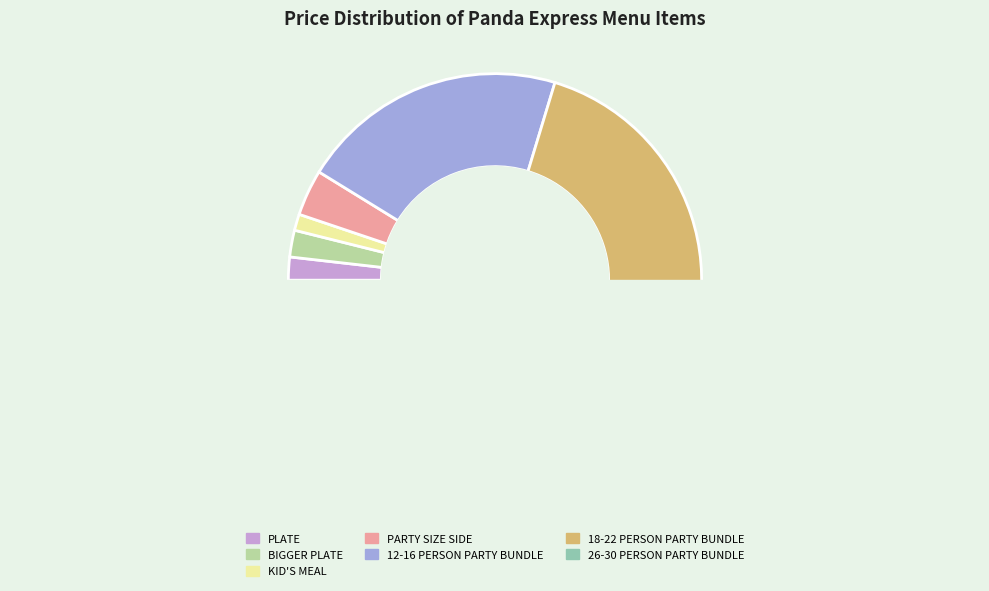

Is it true that PLATE is 2% of the pie?

True